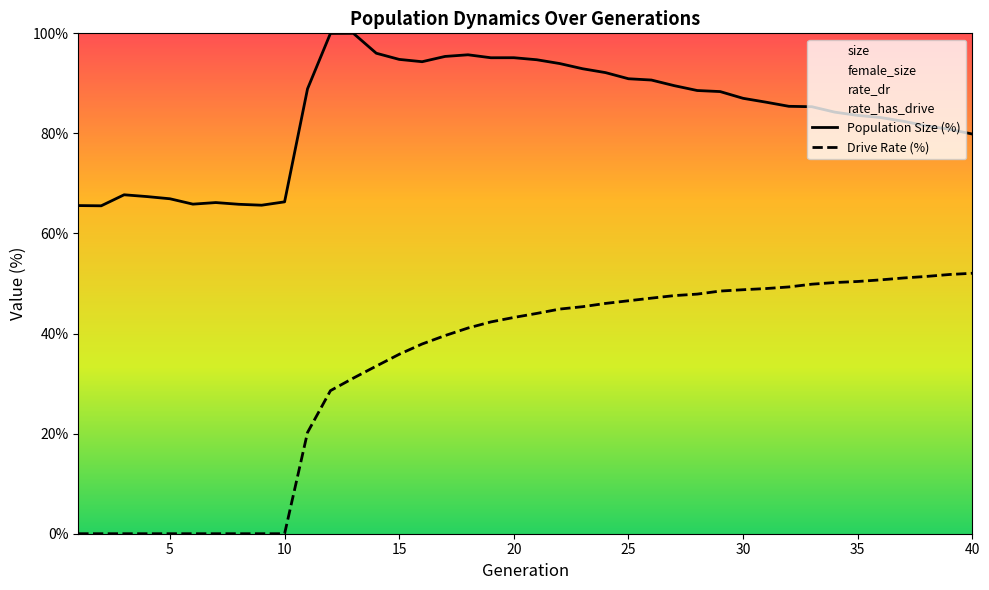

Reading left to right, transcribe all the data shown in this chart.

Population Size (%): 65.6	65.5	67.7	67.4	66.9	65.9	66.2	65.8	65.7	66.3	88.9	100.0	100.0	96.0	94.8	94.3	95.4	95.7	95.1	95.1	94.7	94.0	92.9	92.2	90.9	90.7	89.5	88.6	88.4	87.0	86.2	85.4	85.3	84.2	83.6	83.2	82.4	81.5	80.8	79.9
Drive Rate (%): 0.0	0.0	0.0	0.0	0.0	0.0	0.0	0.0	0.0	0.0	20.2	28.6	31.1	33.5	35.9	37.9	39.6	41.1	42.3	43.2	44.0	44.9	45.4	46.0	46.6	47.1	47.6	47.9	48.5	48.8	49.0	49.3	49.9	50.2	50.4	50.7	51.1	51.4	51.8	52.1